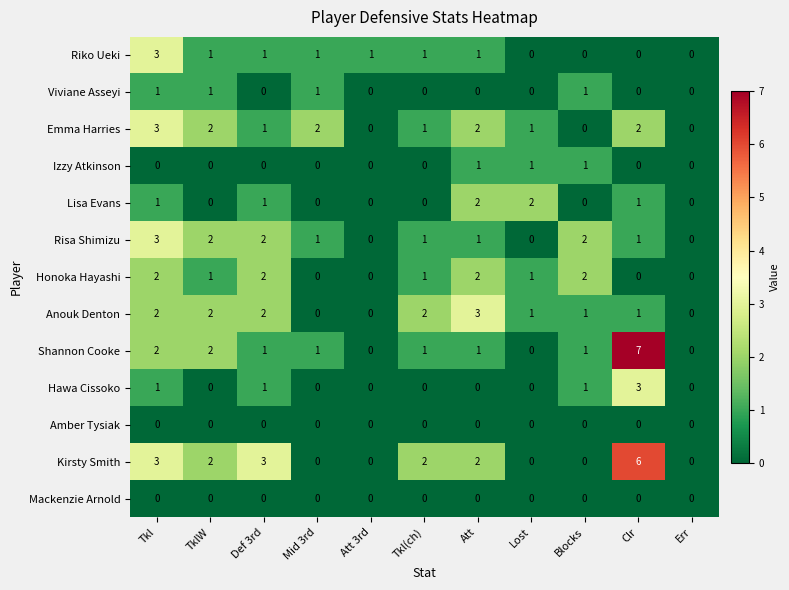

What is the spread (max minus min) of values at Att 3rd?

1